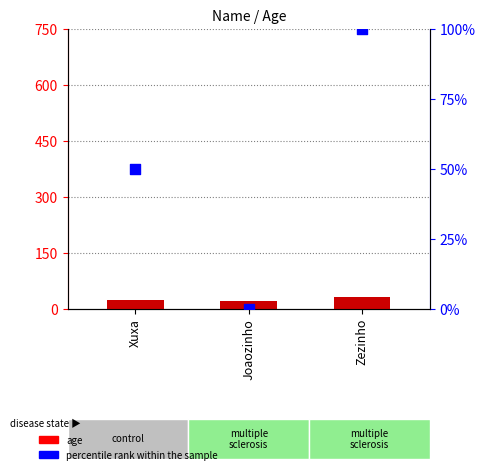

Which series has the largest Y range (max minus min)?

percentile rank within the sample